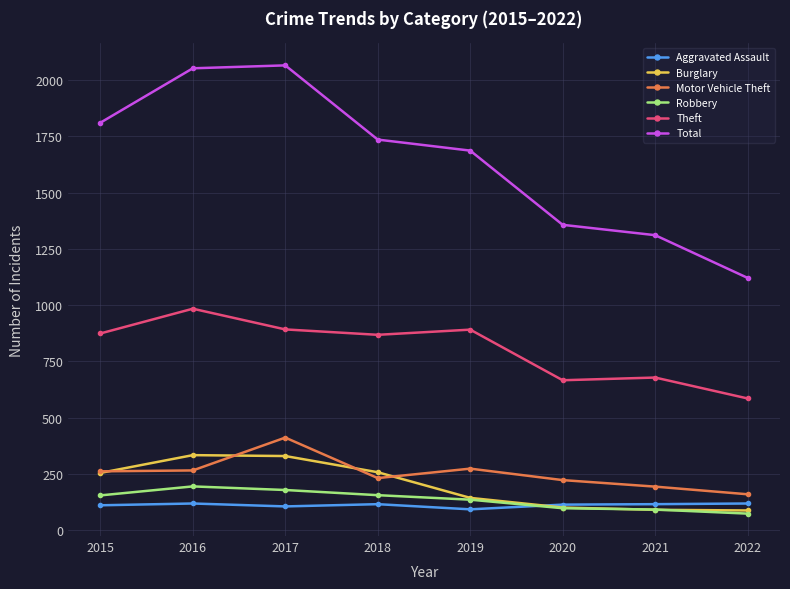

How many values in the Burglary series are below 254?

4